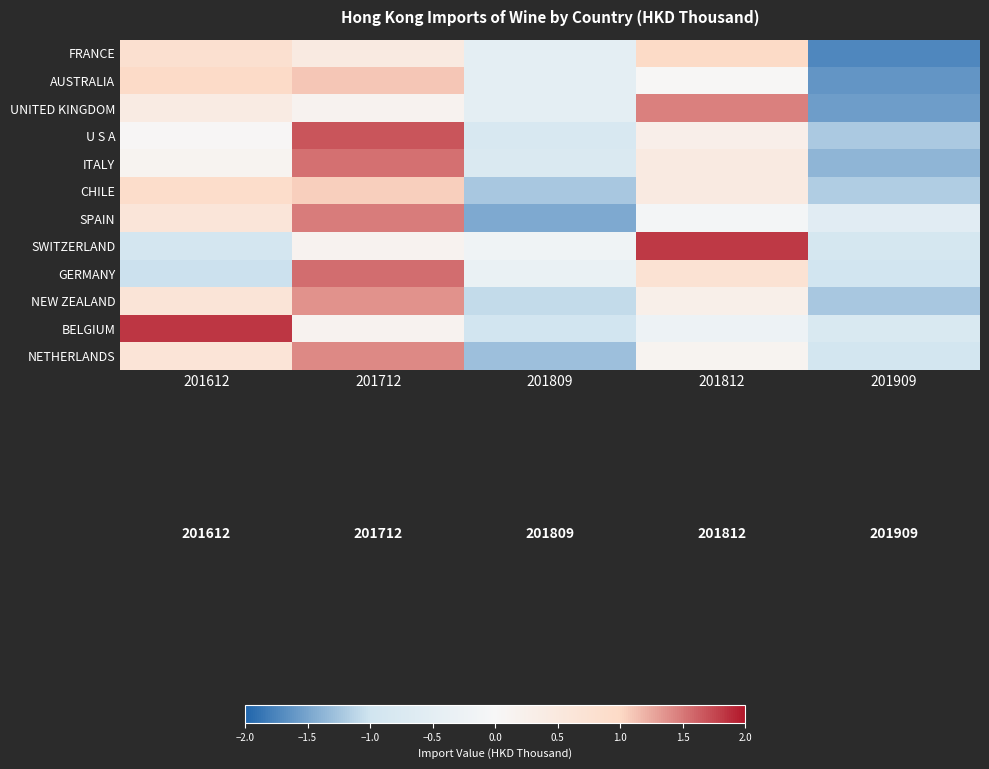

What is the minimum value shown in the chart?

-1.7